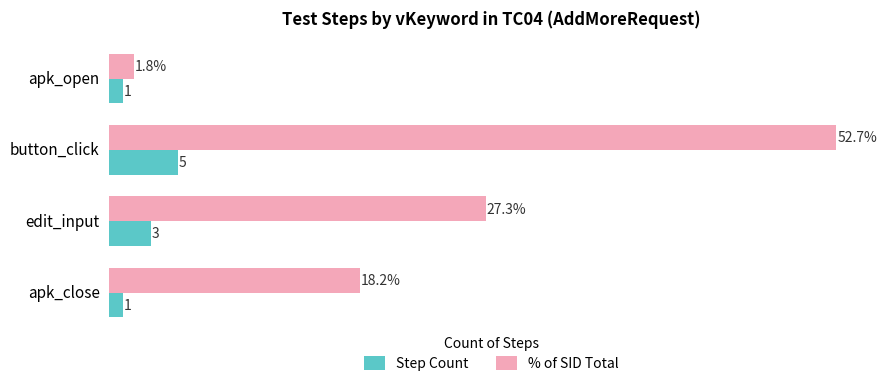

Rank the series by their maximum value, from highest to lowest.

% of SID Total, Step Count